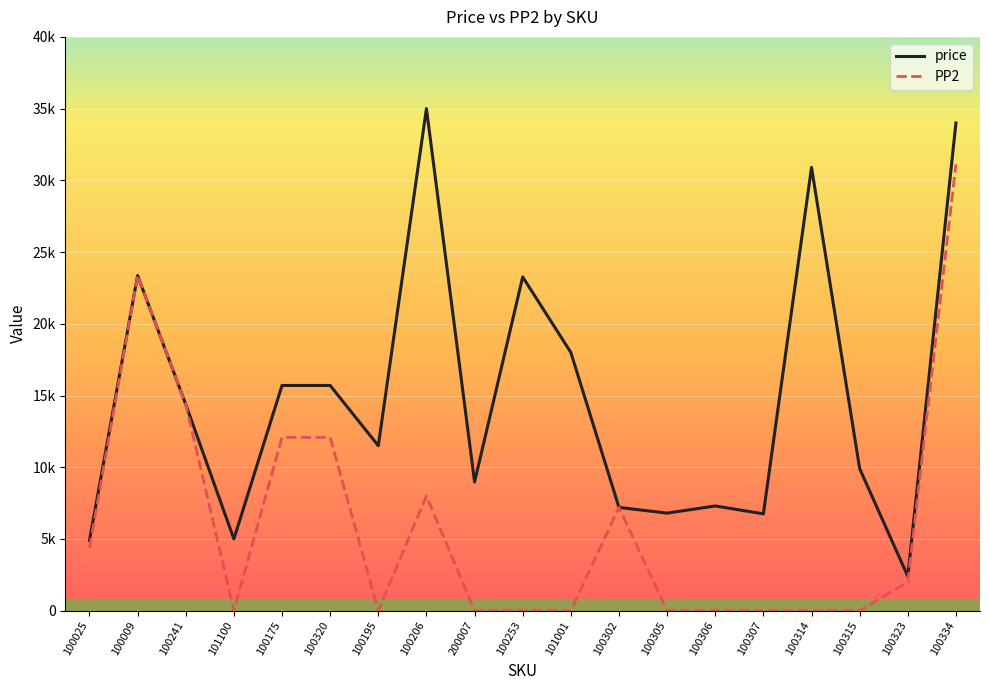

List the series in order of their overall mean, highest first.

price, PP2